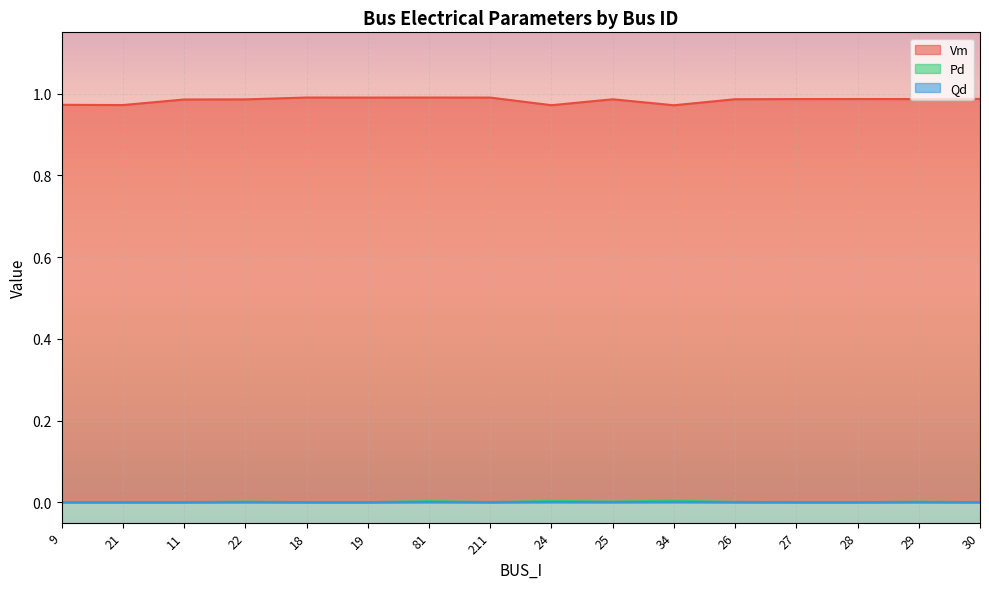

Reading right to left, what are all the values shown in this chart?

Vm: 30=1.0	29=1.0	28=1.0	27=1.0	26=1.0	34=1.0	25=1.0	24=1.0	211=1.0	81=1.0	19=1.0	18=1.0	22=1.0	11=1.0	21=1.0	9=1.0
Pd: 30=0.0	29=0.0	28=0.0	27=0.0	26=0.0	34=0.0	25=0.0	24=0.0	211=0.0	81=0.0	19=0.0	18=0.0	22=0.0	11=0.0	21=0.0	9=0.0
Qd: 30=0.0	29=0.0	28=0.0	27=0.0	26=0.0	34=0.0	25=0.0	24=0.0	211=0.0	81=0.0	19=0.0	18=0.0	22=0.0	11=0.0	21=0.0	9=0.0